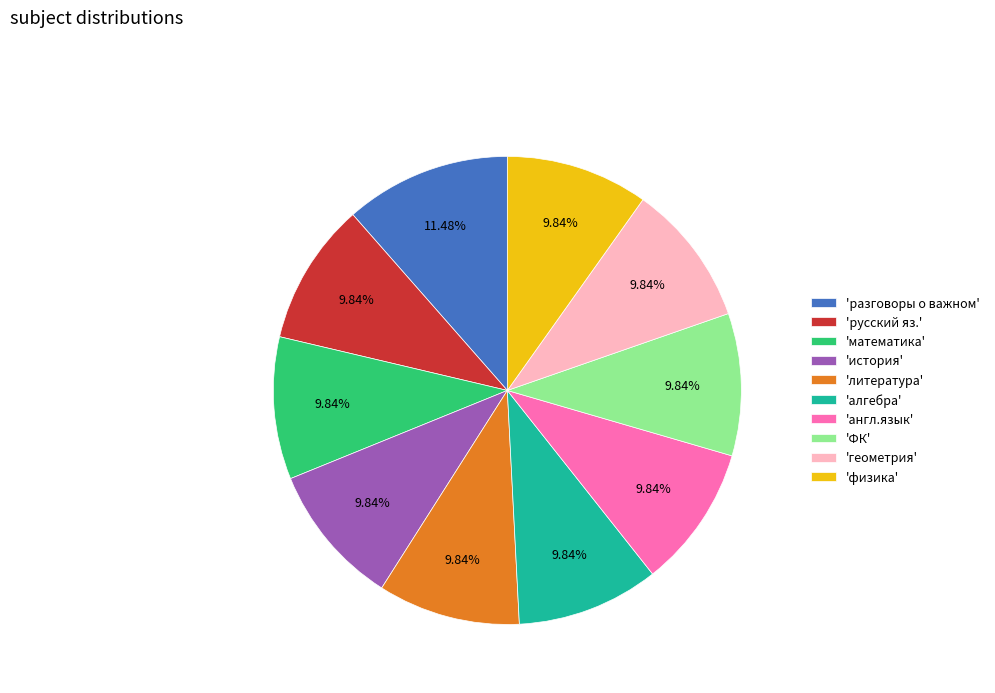

Combined, do 'история' and 'русский яз.' account for over 50%?

No